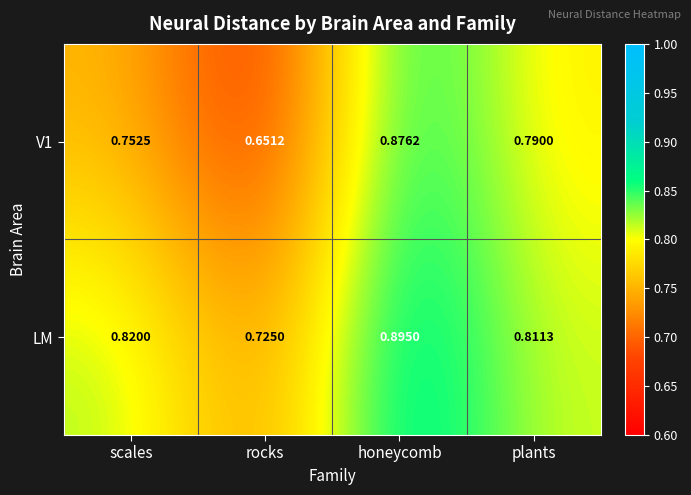

Where is V1 nearest to the value 0?

rocks